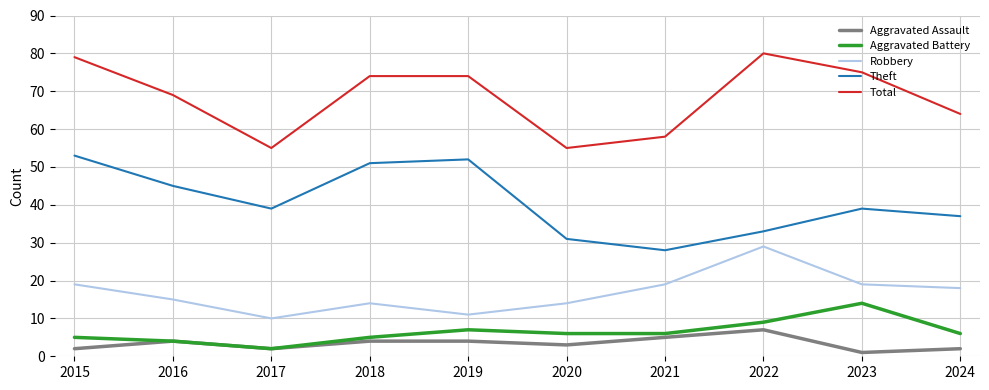

Which series changed the most between 2021 and 2024?

Theft